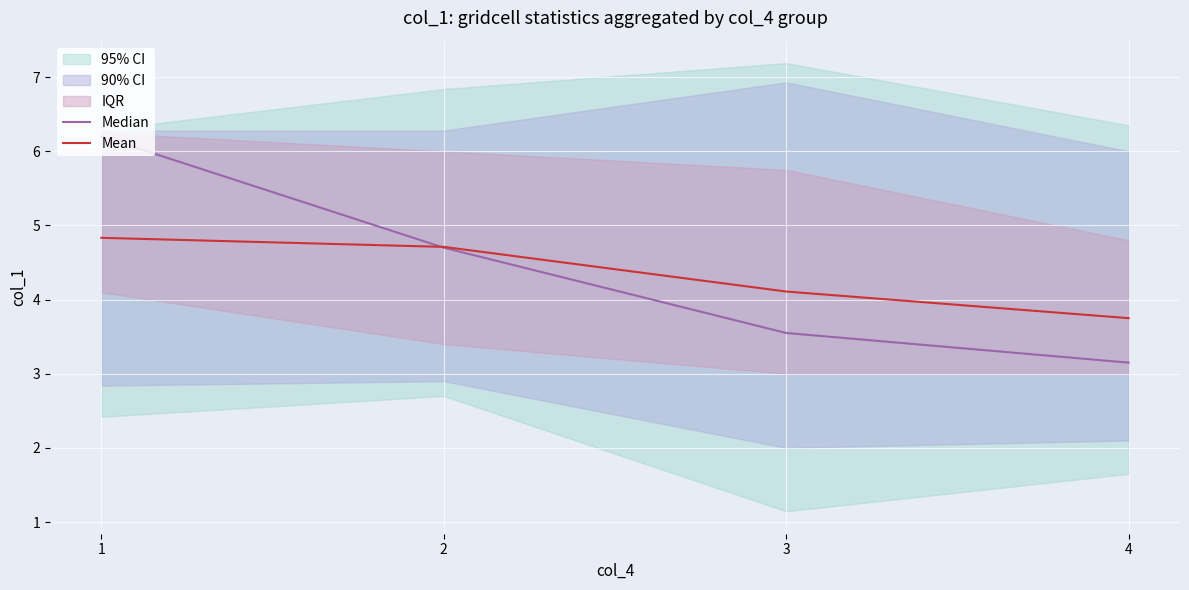

The value of Mean at 4 is 1.3. True or false?

False